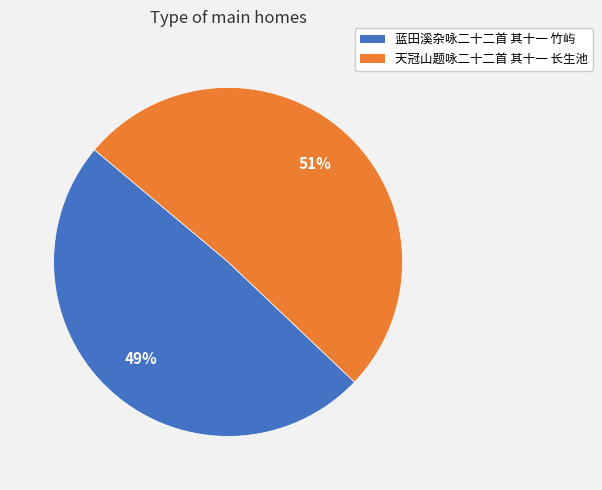

How many slices are in this pie chart?

2